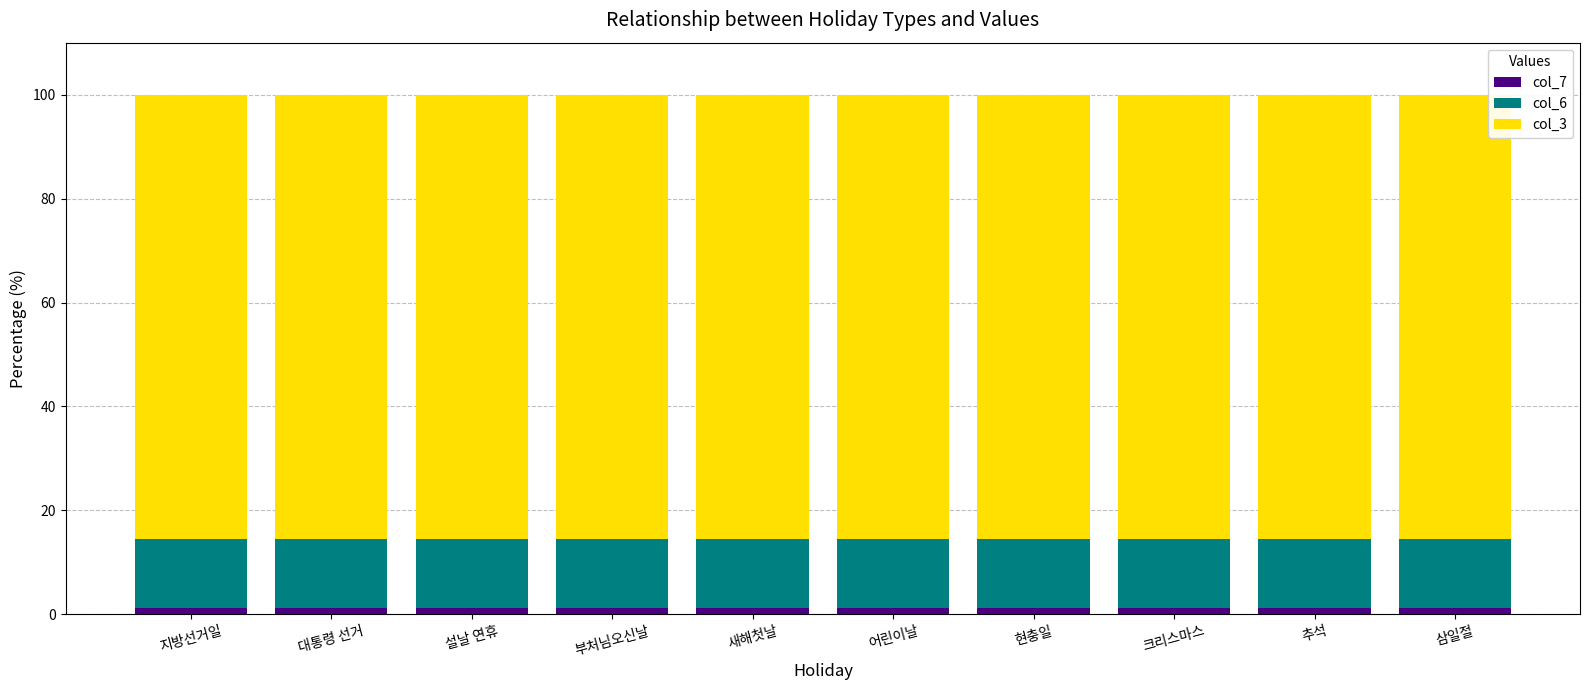

What is the sum of all col_7 values?

13.2